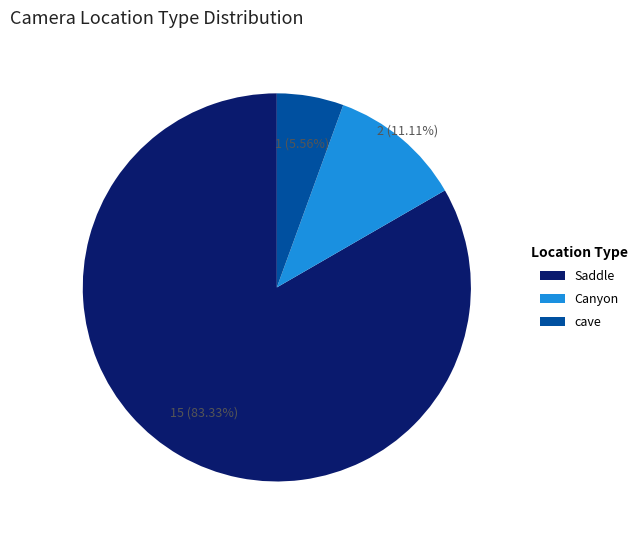

What is the majority slice?

Saddle